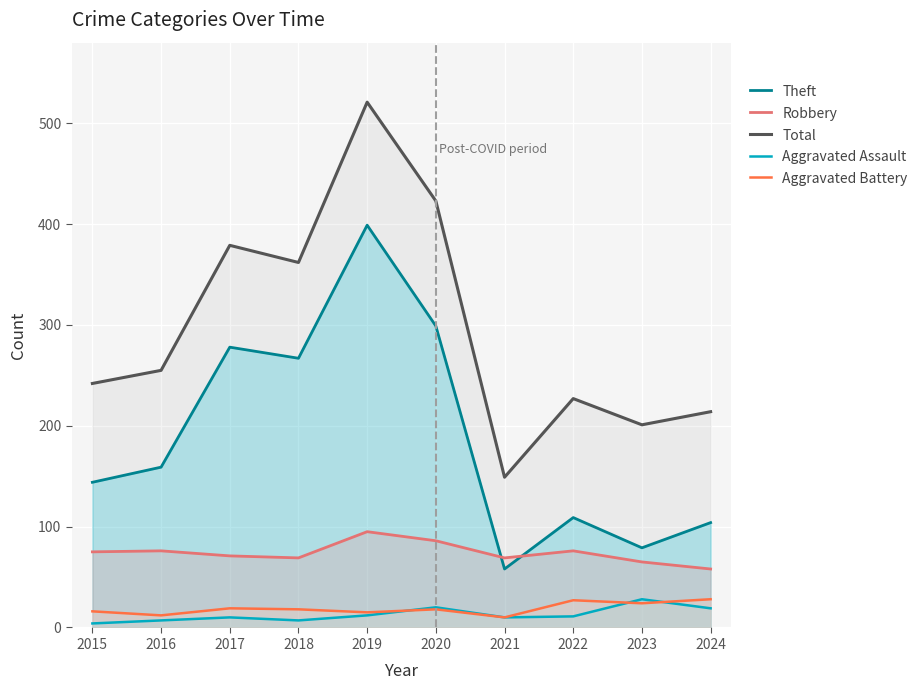

Where is the first local minimum for Aggravated Assault?

2018